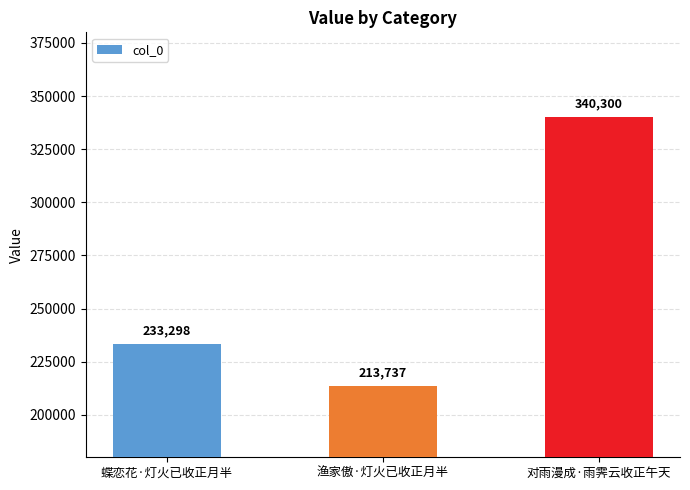

Which label corresponds to the largest value in the chart?

对雨漫成·雨霁云收正午天